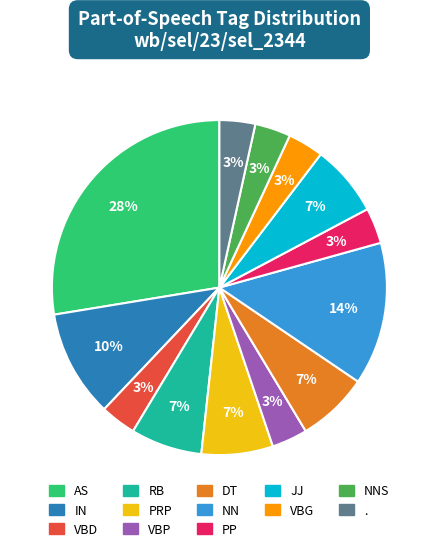

Is there any slice that represents more than half of the pie?

No